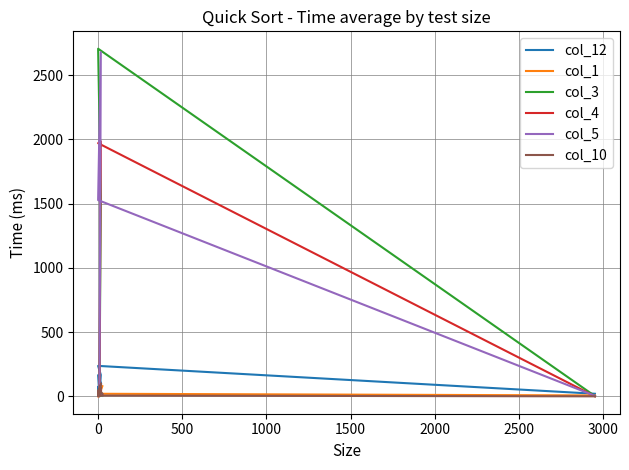

Which series has the widest spread of values?

col_3